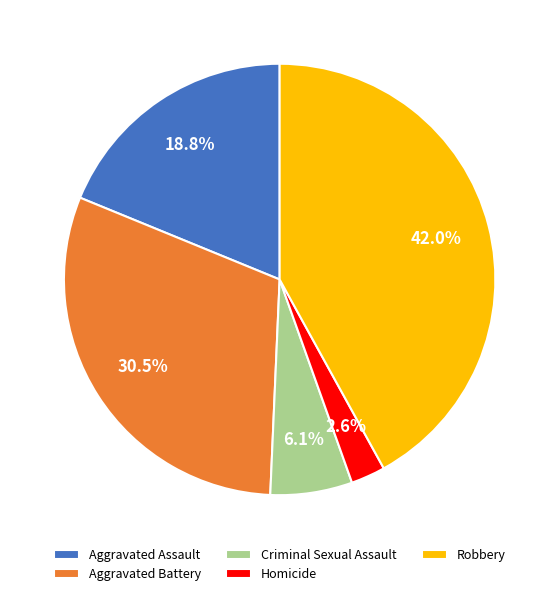

True or false: Aggravated Assault accounts for 25% of the total.

False